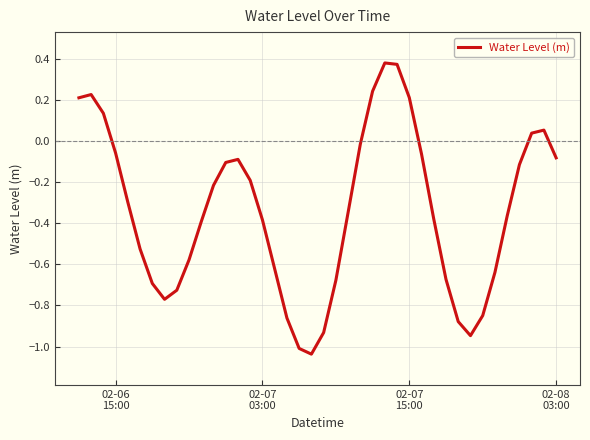

True or false: the data has more than 1 interior local peaks.

True